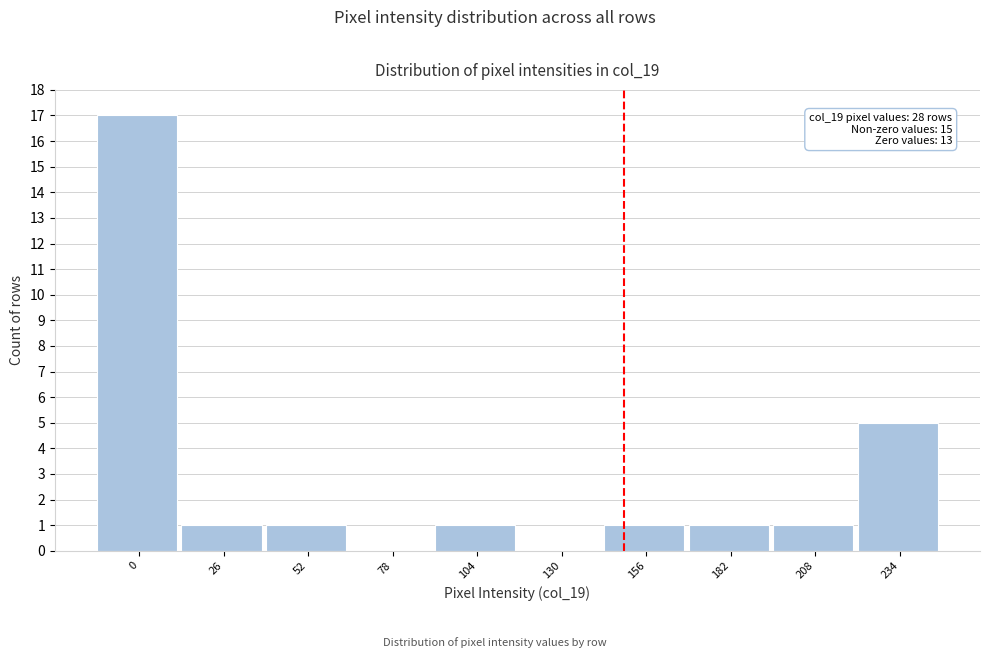

Reading left to right, what are all the values shown in this chart?

0=17	26=1	52=1	78=0	104=1	130=0	156=1	182=1	208=1	234=5